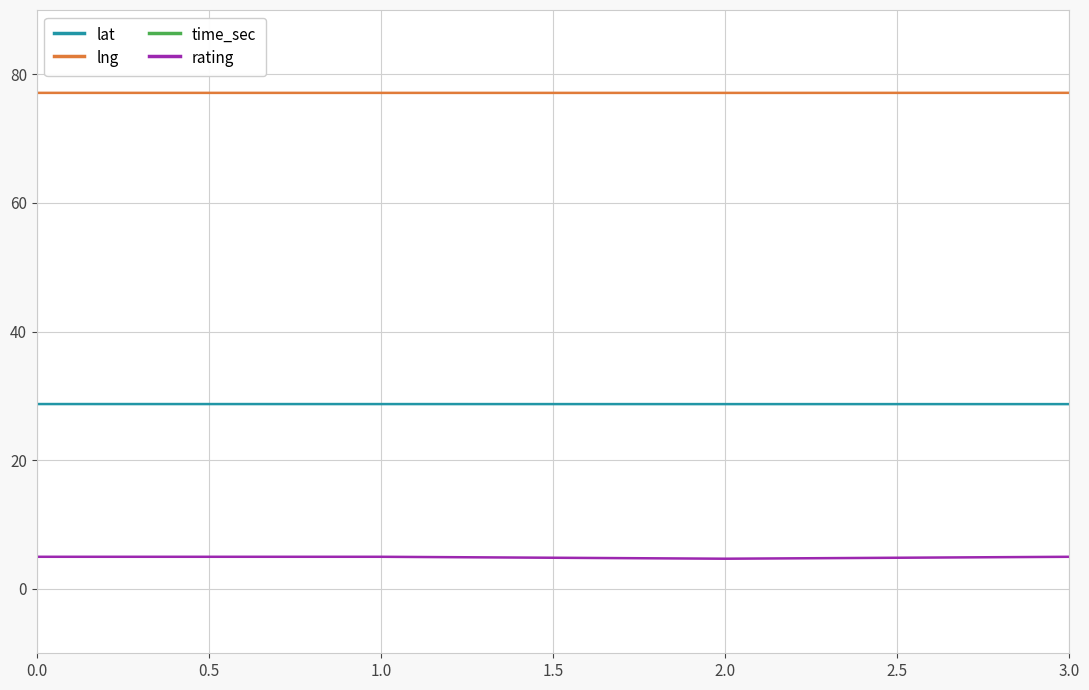

What is the maximum value for lat?

28.7